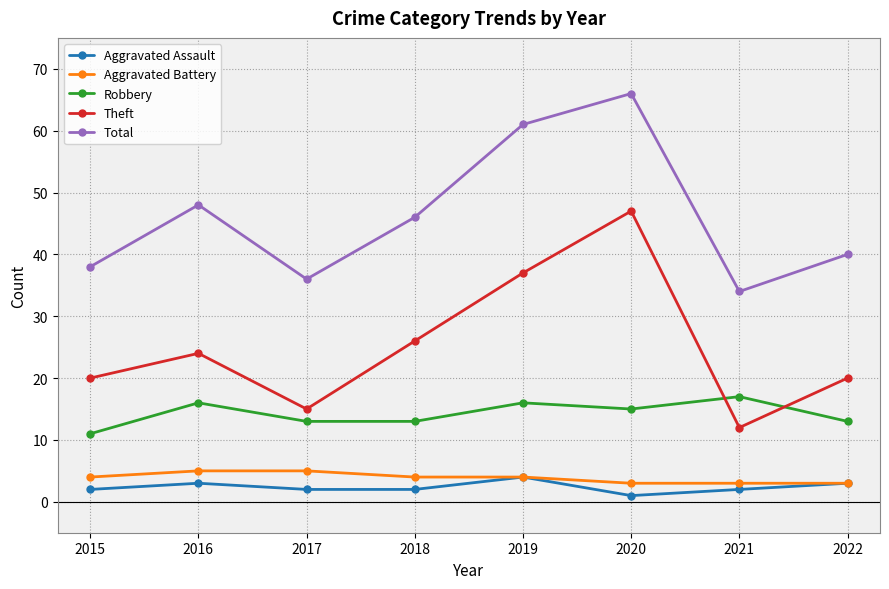

Read the Aggravated Assault value at 2017.

2